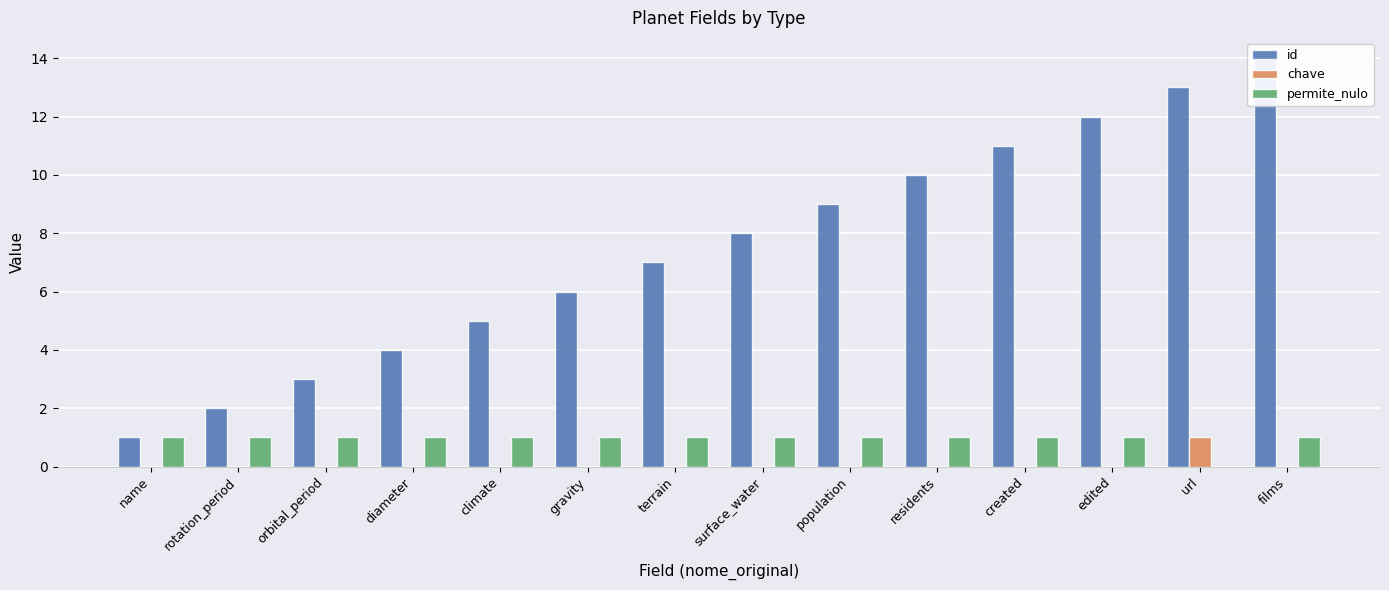

Between name and orbital_period, which series saw the biggest shift?

id